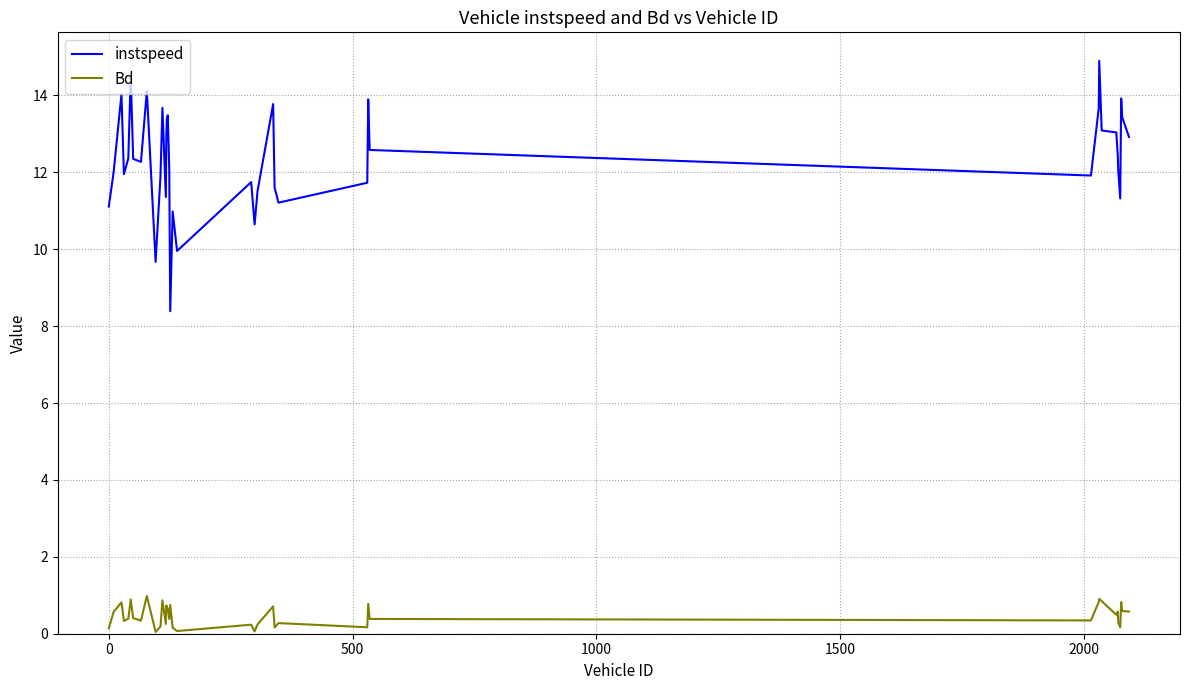

What is the sum of all Bd values?

19.2